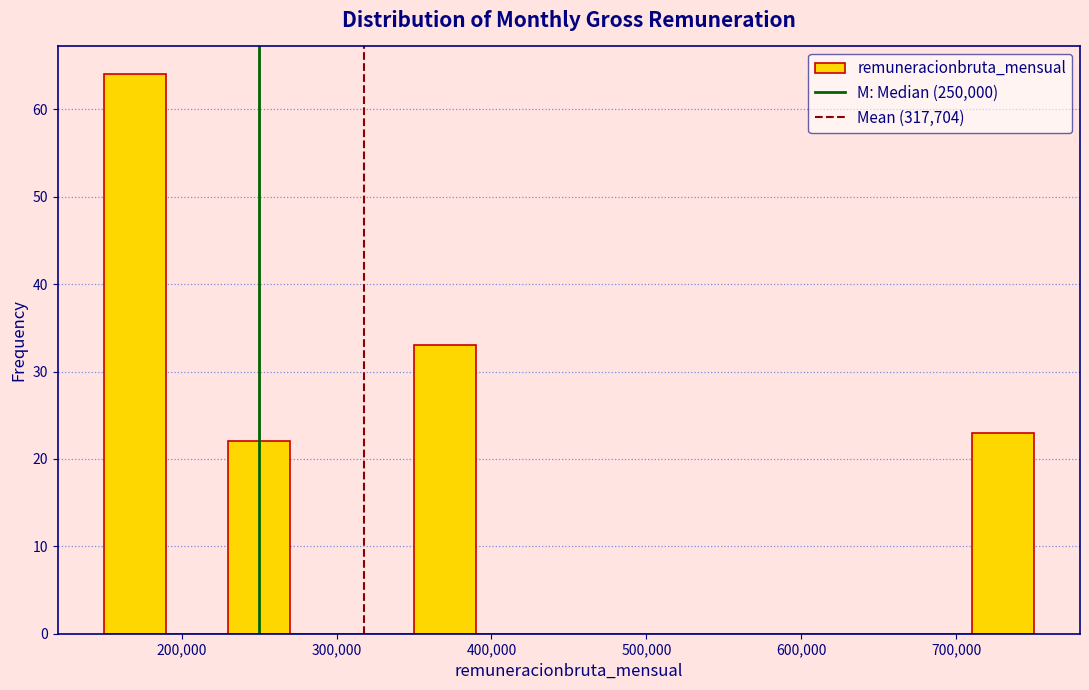

What is the height of the bar covering 710000 to 750000 on the x-axis? The values are not printed on the chart, so give them approximately, as read against the axis.

23